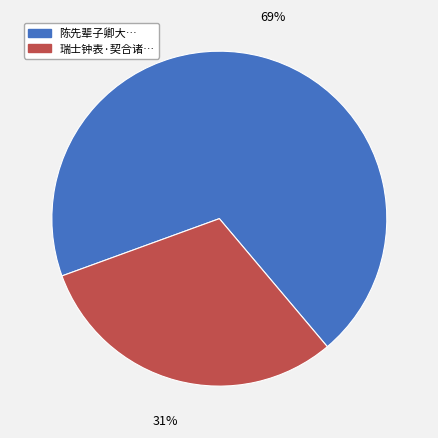

Is there any slice that represents more than half of the pie?

Yes